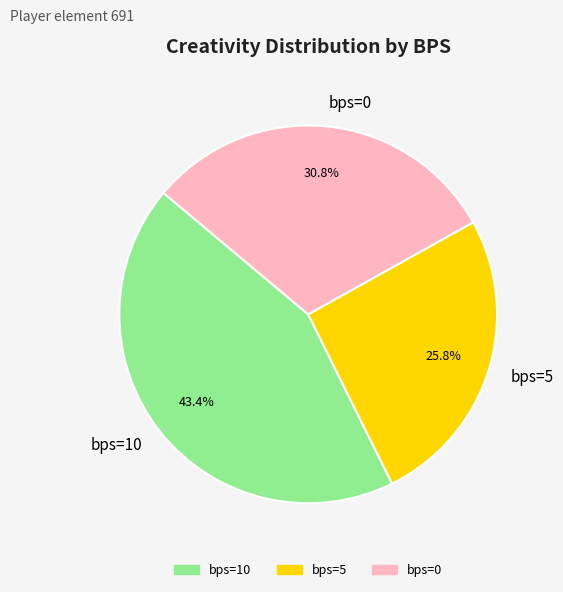

Is it true that bps=5 is 26% of the pie?

True